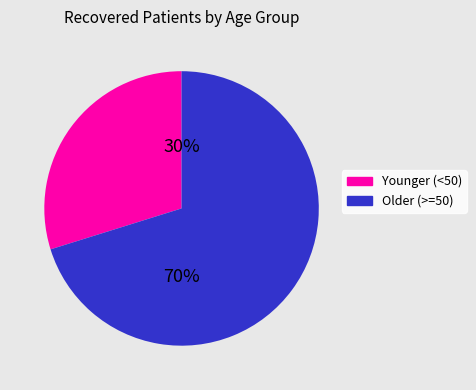

Count the number of slices in the pie.

2